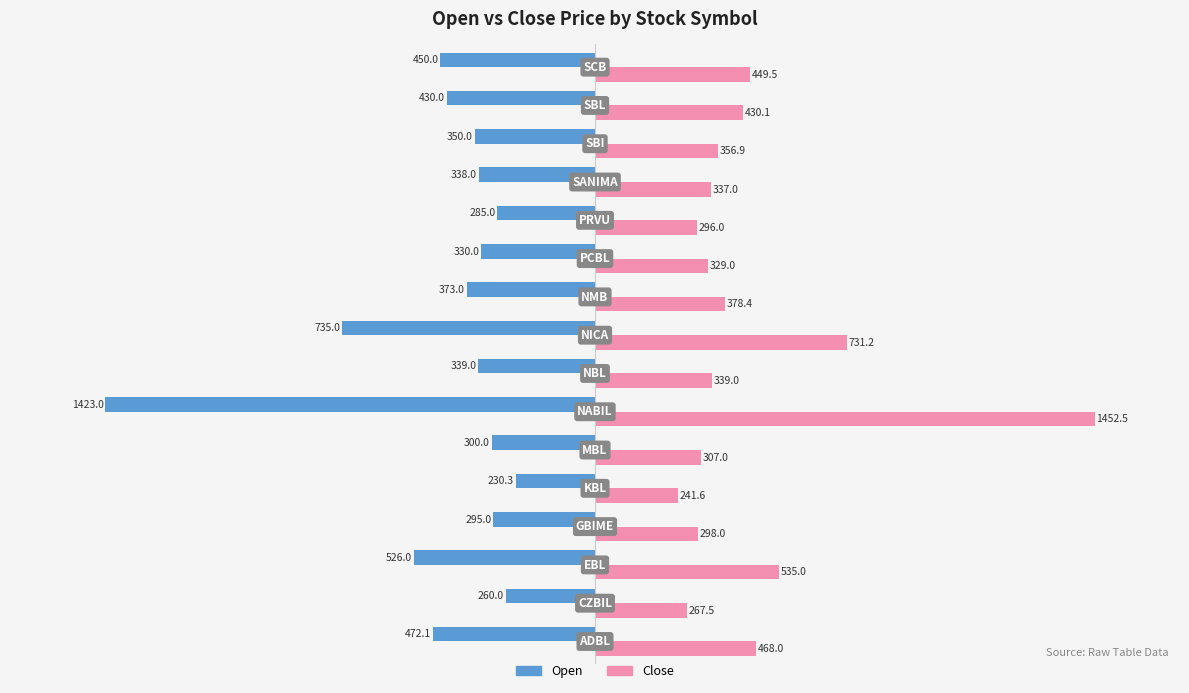

What is the sum of all Open values?

-7136.4